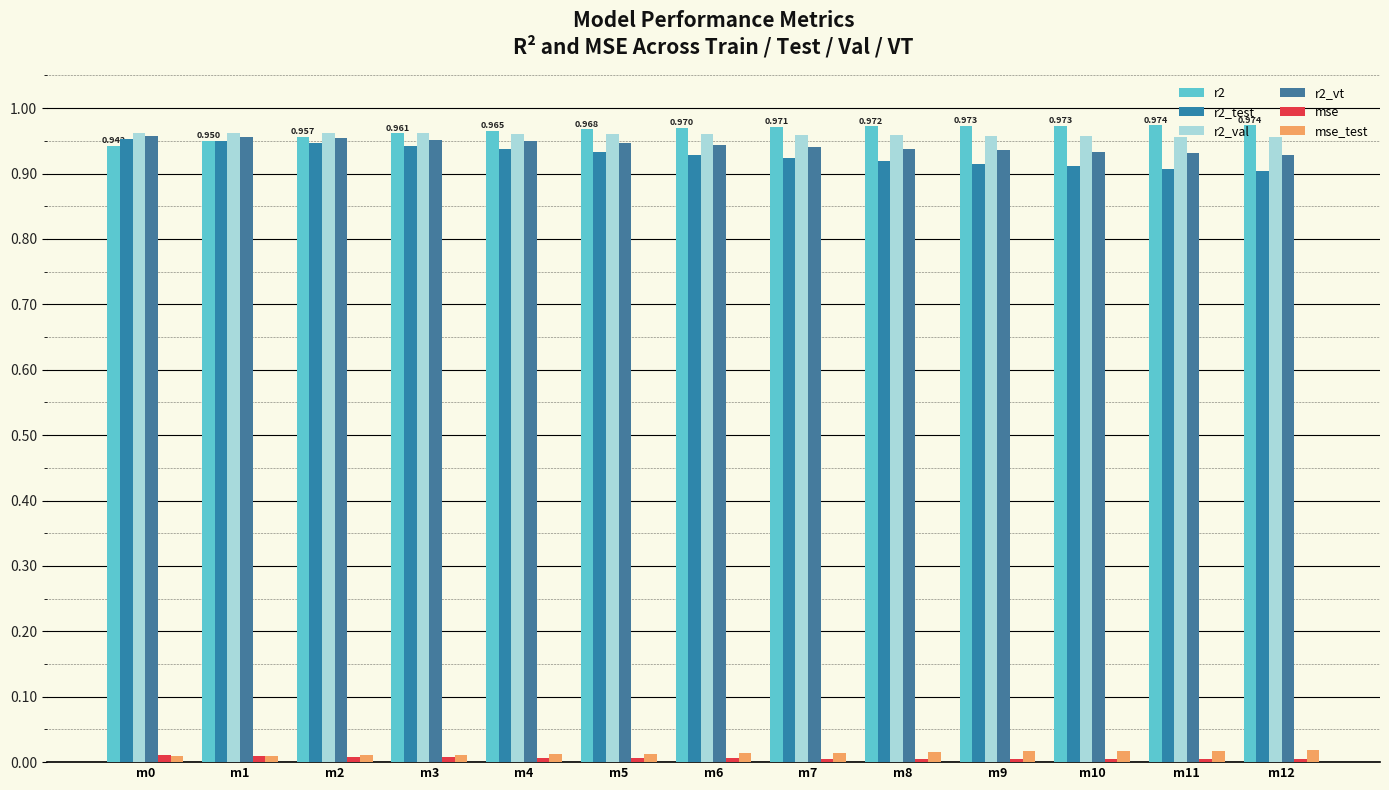

Which series has the largest total across all categories?

r2